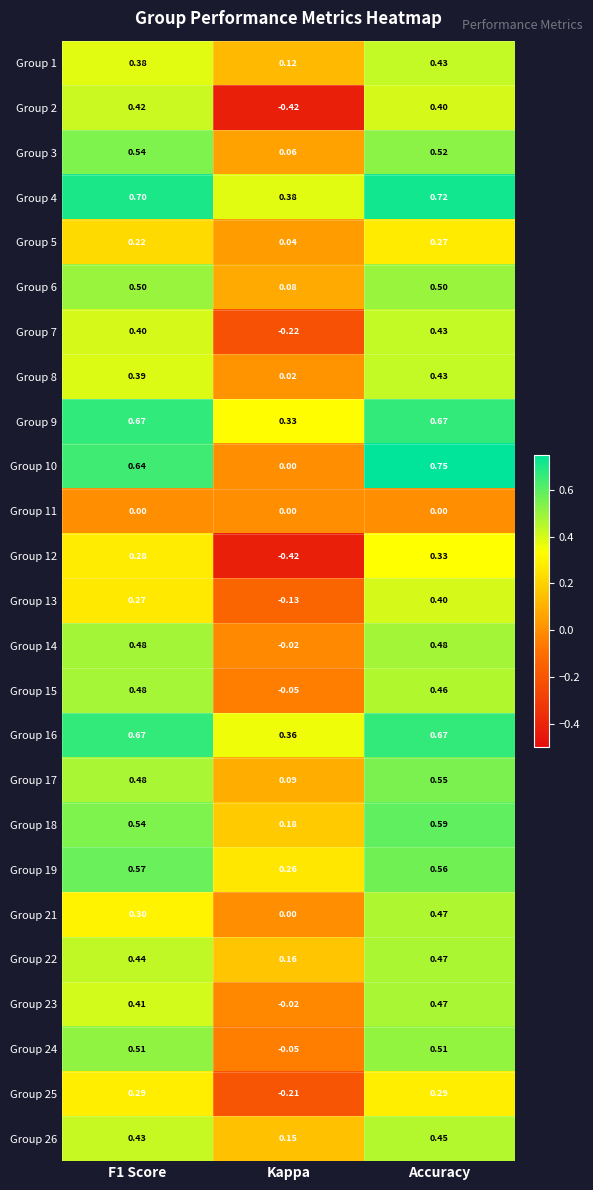

At which label is Group 8 closest to 0?

Kappa